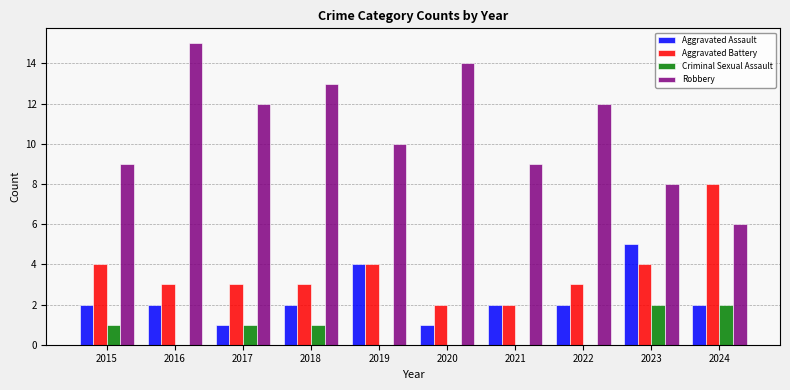

What is the difference between the Aggravated Battery values at 2021 and 2019?

2